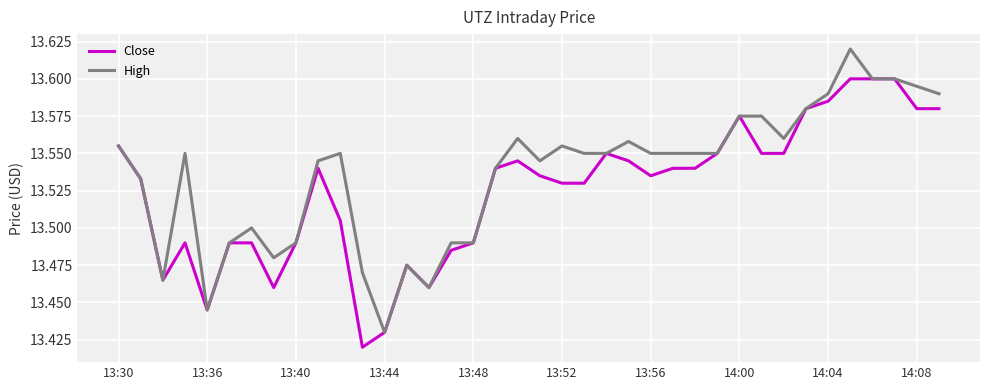

Rank the series by their maximum value, from highest to lowest.

High, Close